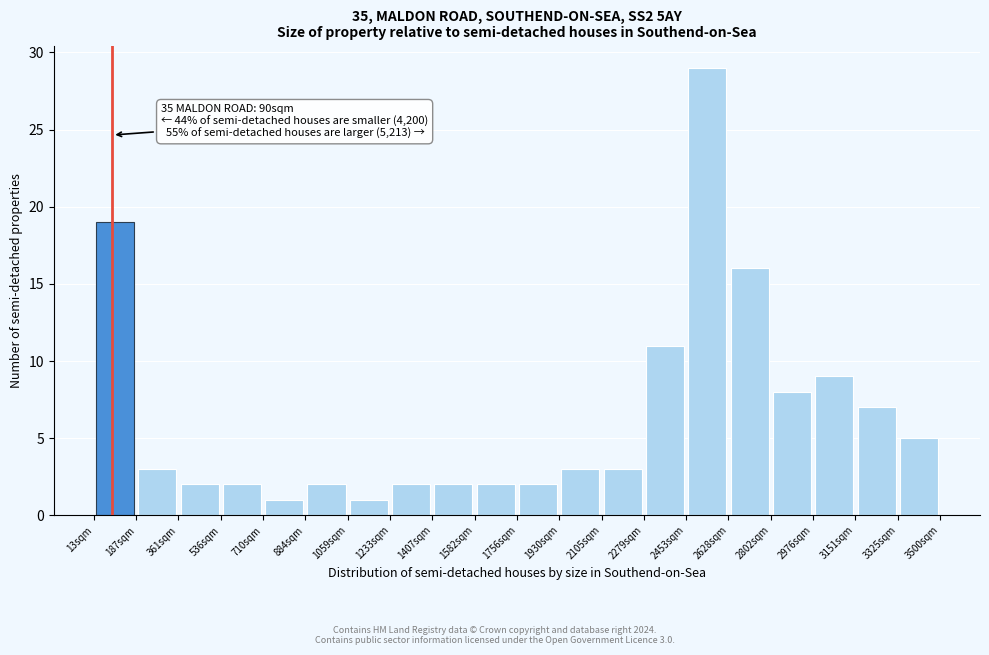

Over which range of the x-axis is the bar tallest?

2460 to 2620